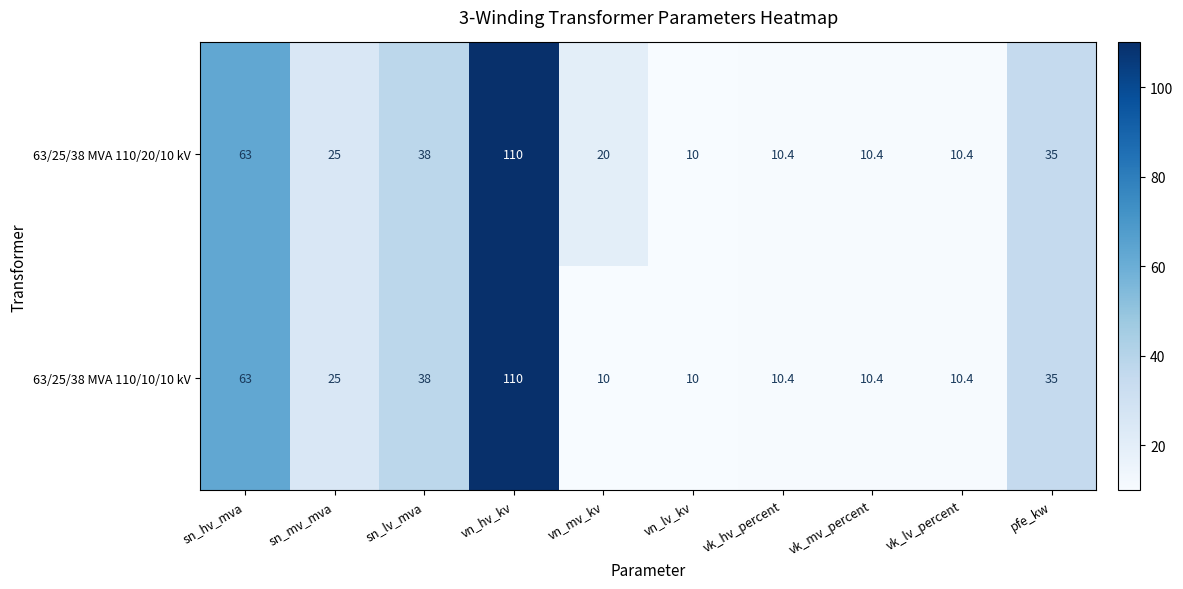

Rank the series by their average value, from lowest to highest.

63/25/38 MVA 110/10/10 kV, 63/25/38 MVA 110/20/10 kV